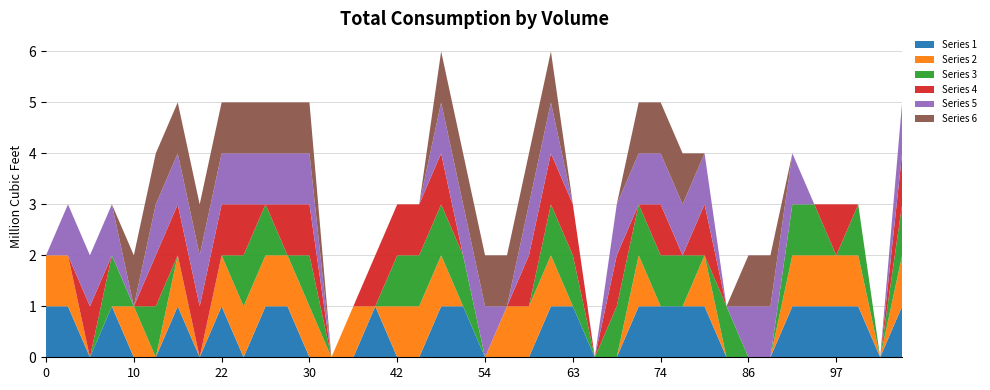

Reading left to right, transcribe all the data shown in this chart.

Series 1: 1	1	0	1	0	0	1	0	1	0	1	1	0	0	0	1	0	0	1	1	0	0	0	1	1	0	0	1	1	1	1	0	0	0	1	1	1	1	0	1
Series 2: 1	1	0	0	1	0	1	0	1	1	1	1	1	0	1	0	1	1	1	0	0	1	1	1	0	0	0	1	0	0	1	0	0	0	1	1	1	1	0	1
Series 3: 0	0	0	1	0	1	0	0	0	1	1	0	1	0	0	0	1	1	1	1	0	0	0	1	1	0	1	1	1	1	0	1	0	0	1	1	0	1	0	1
Series 4: 0	0	1	0	0	1	1	1	1	1	0	1	1	0	0	1	1	1	1	0	0	0	1	1	1	0	1	0	1	0	1	0	0	0	0	0	1	0	0	1
Series 5: 0	1	1	1	0	1	1	1	1	1	1	1	1	0	0	0	0	0	1	1	1	0	1	1	0	0	1	1	1	1	1	0	1	1	1	0	0	0	0	1
Series 6: 0	0	0	0	1	1	1	1	1	1	1	1	1	0	0	0	0	0	1	1	1	1	1	1	0	0	0	1	1	1	0	0	1	1	0	0	0	0	0	0